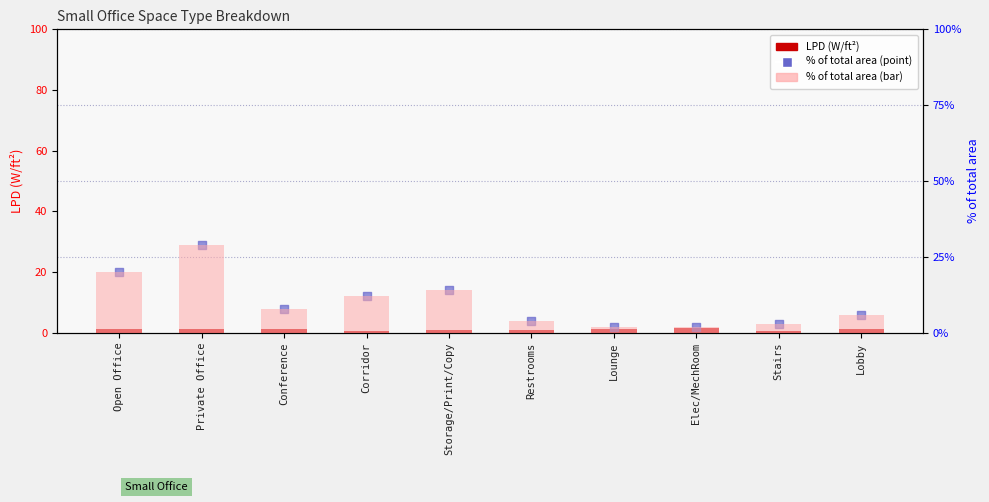

Which series contains the highest Y value?

% of total area (scatter)